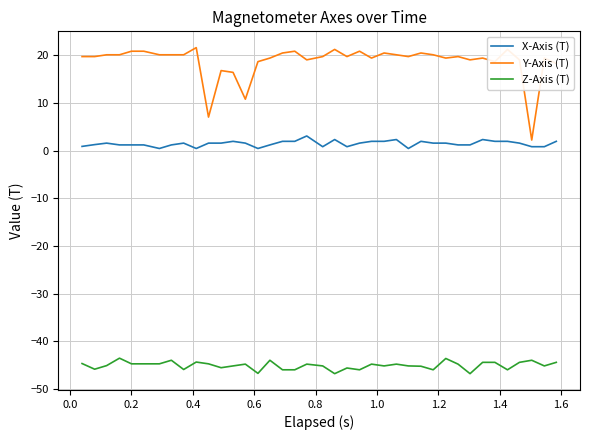

Which series has the largest range (max minus min)?

Y-Axis (T)